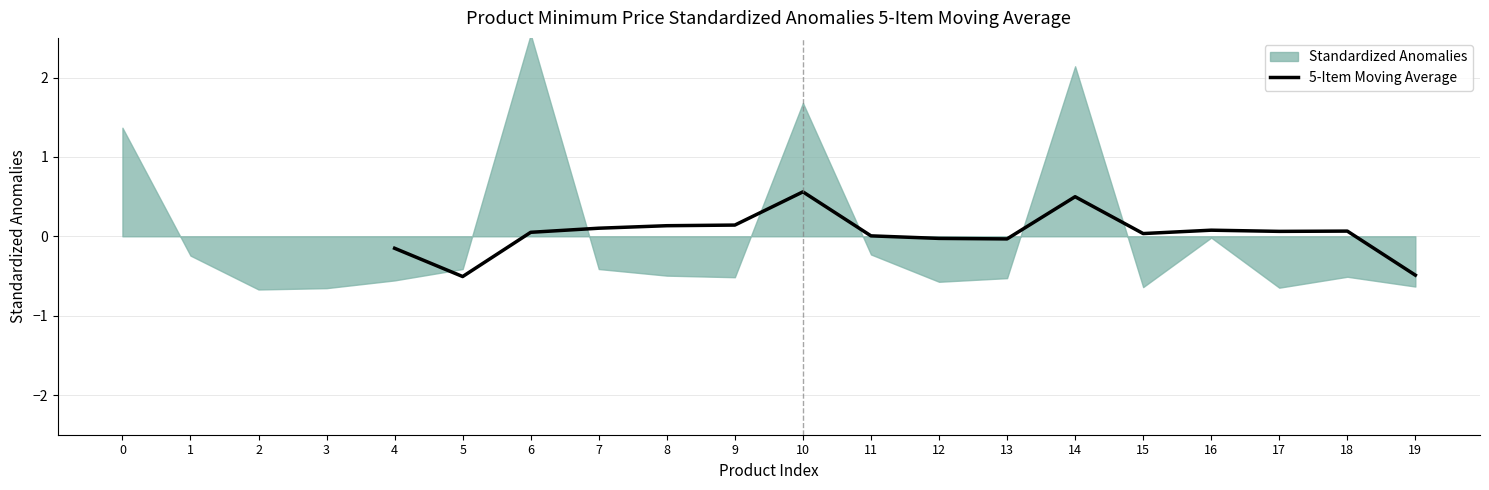

What is the difference between the maximum and minimum values?

1.1